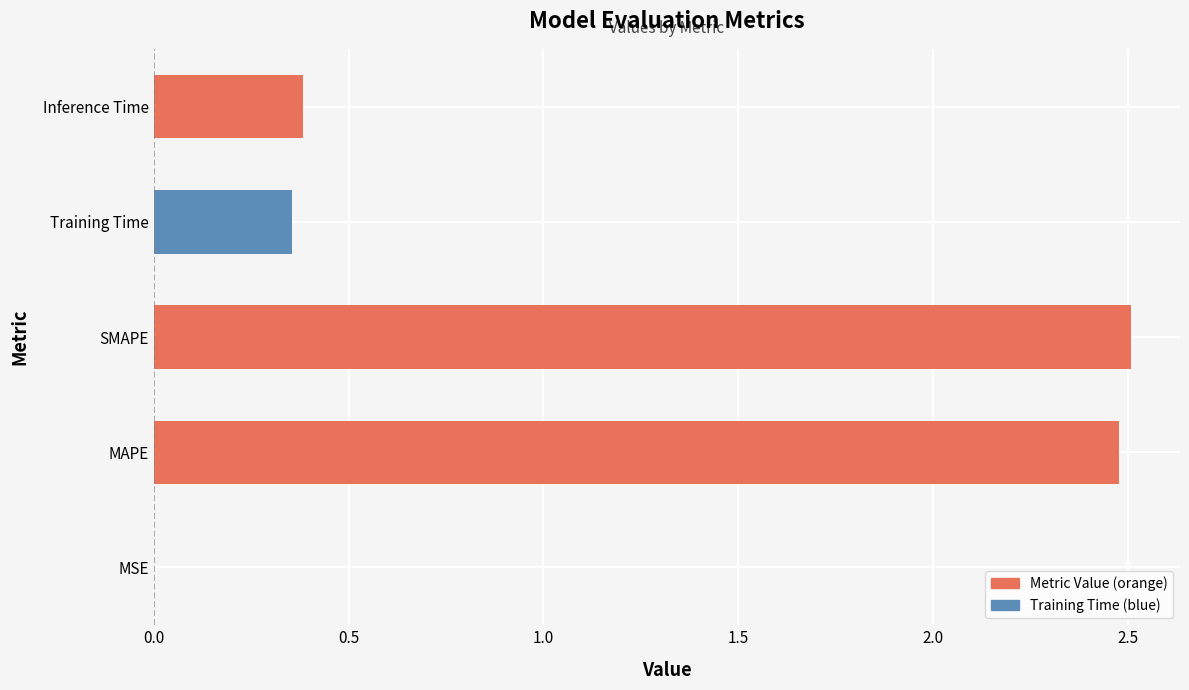

Does the chart contain stacked bars?

No